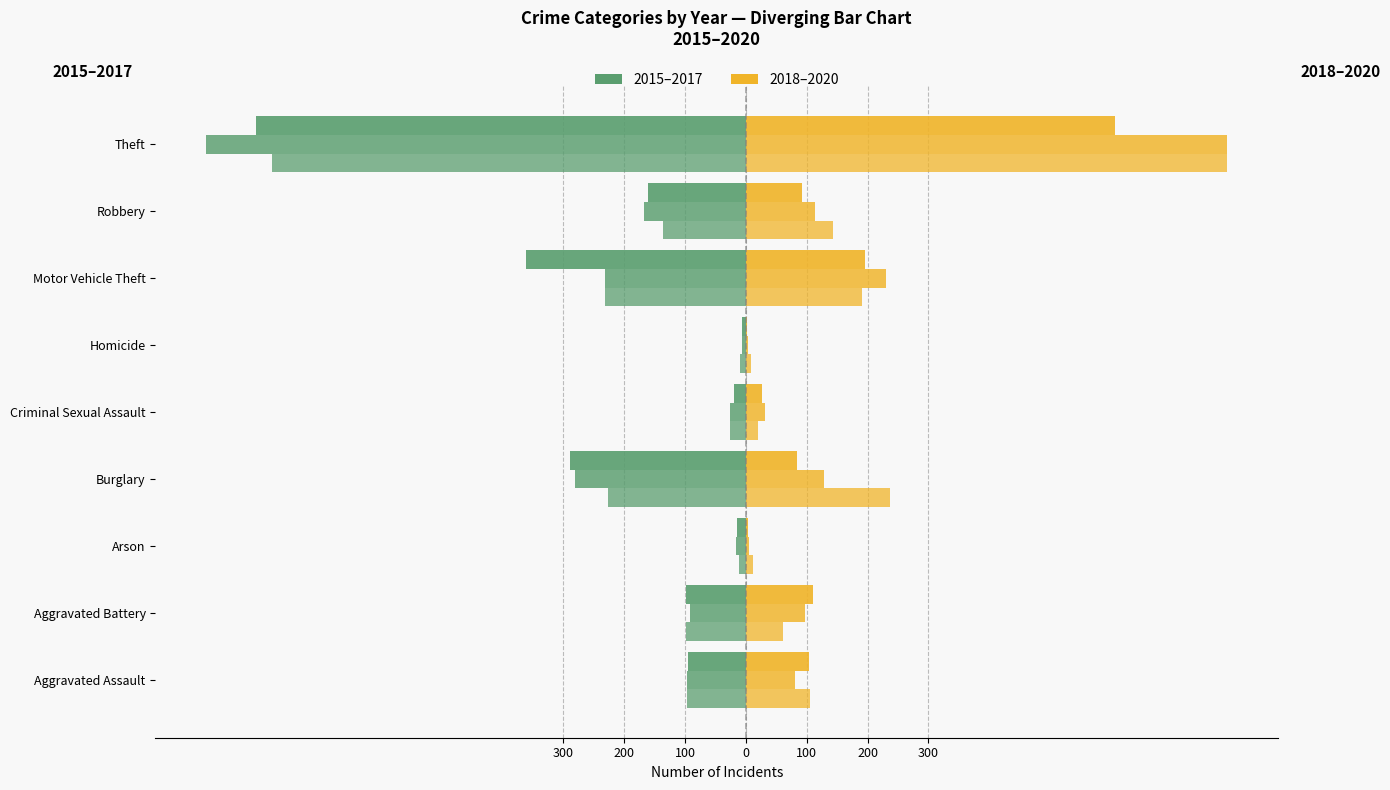

What is the smallest value displayed?

-887